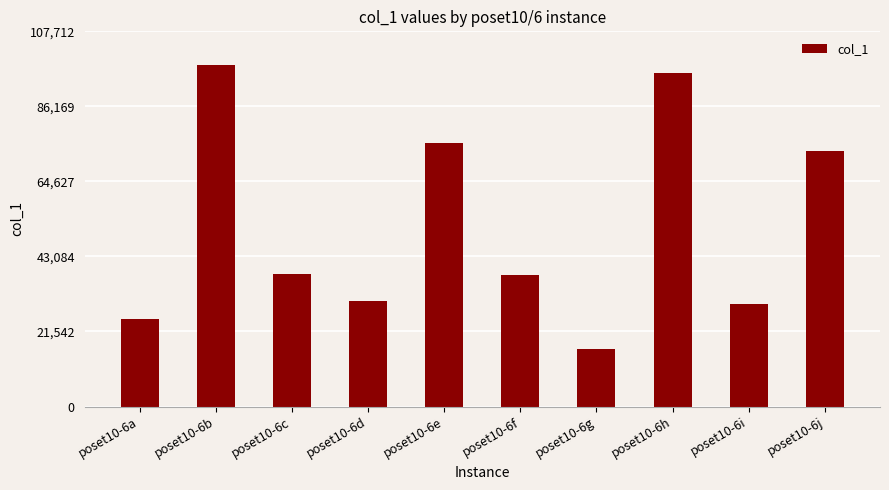

Does the chart contain stacked bars?

No